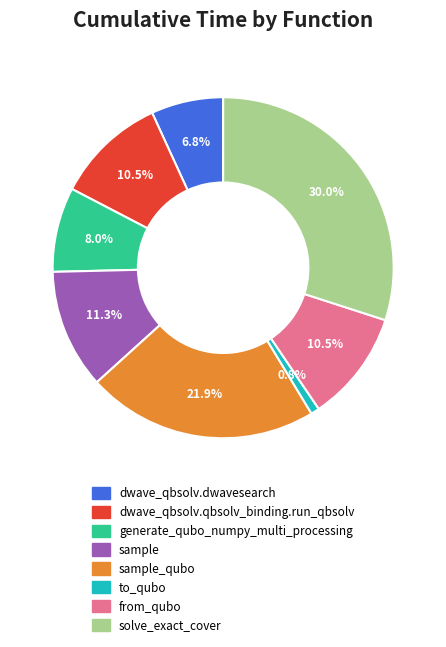

Is there a majority slice in this chart?

No